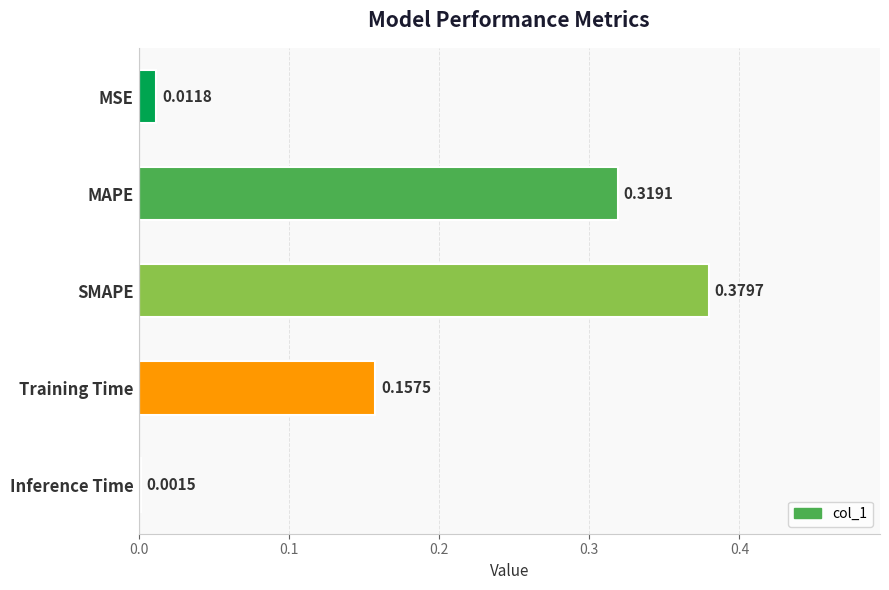

What is the change in value from MSE to Training Time?

+0.1